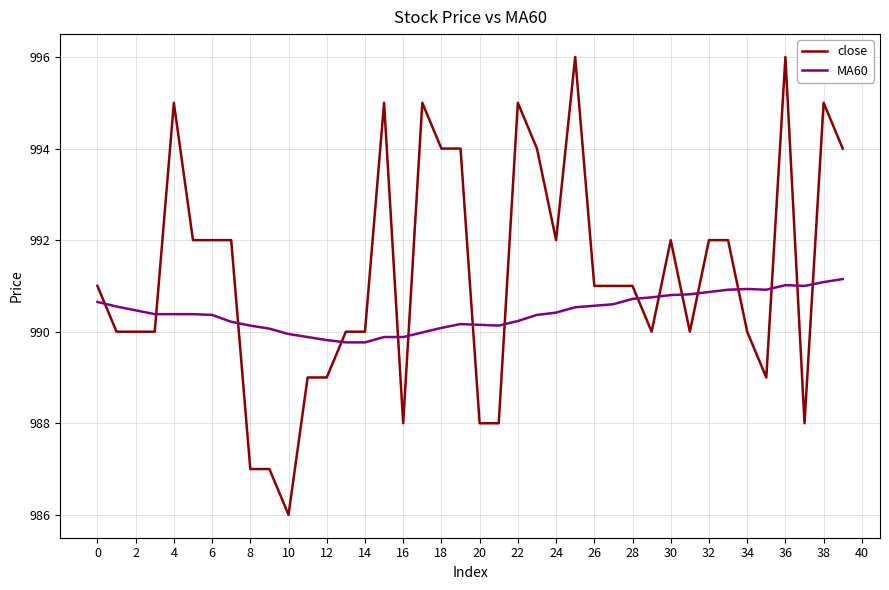

Count the close values in the range 990 to 994.

23